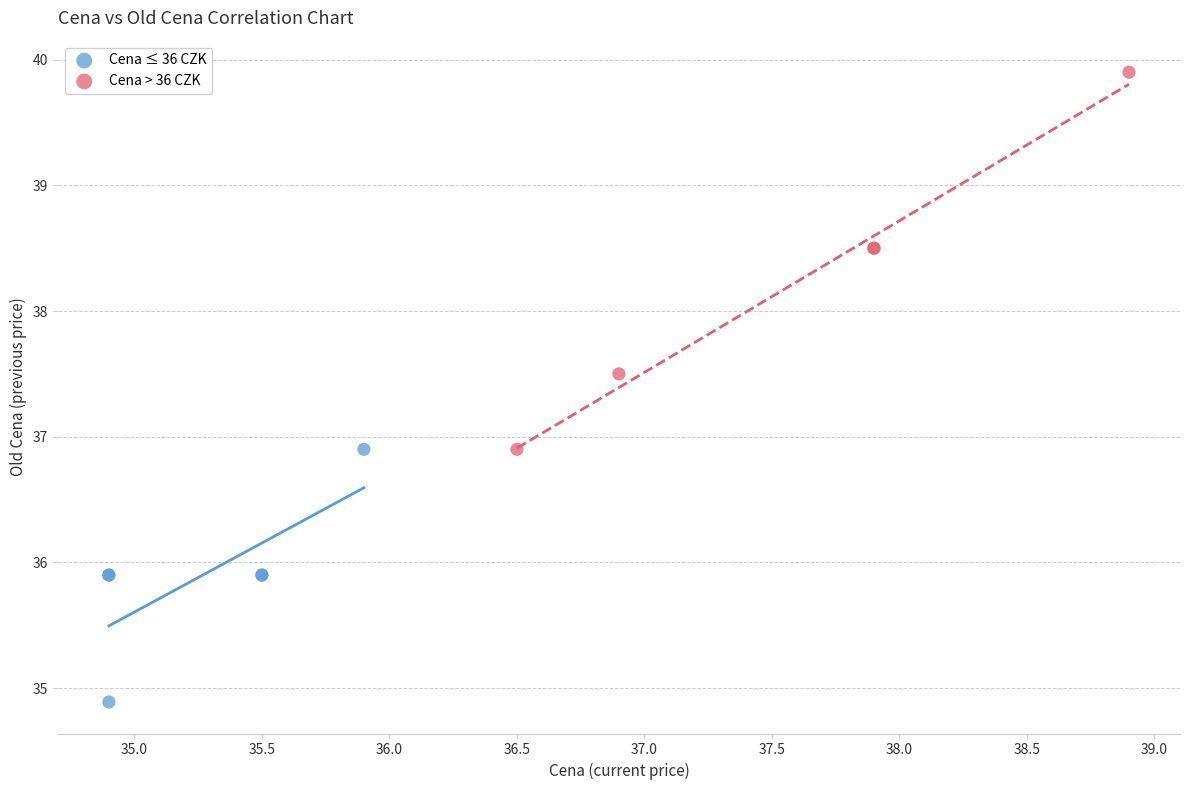

Which series contains the lowest Y value?

Cena ≤ 36 CZK